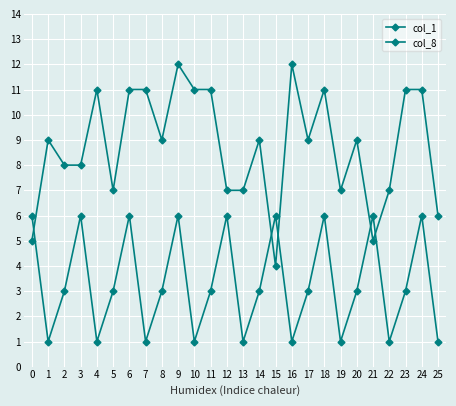

Which label corresponds to the smallest value in the chart?

1